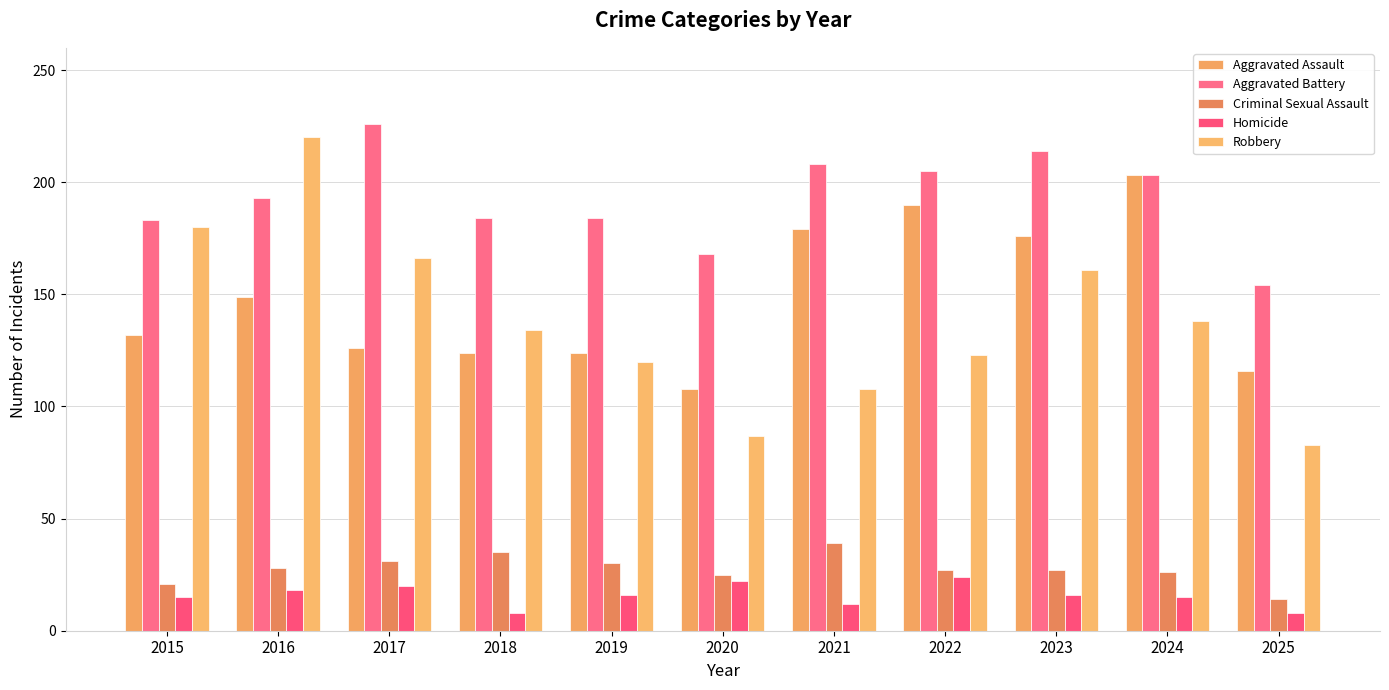

At which category is the sum across all series the highest?

2016